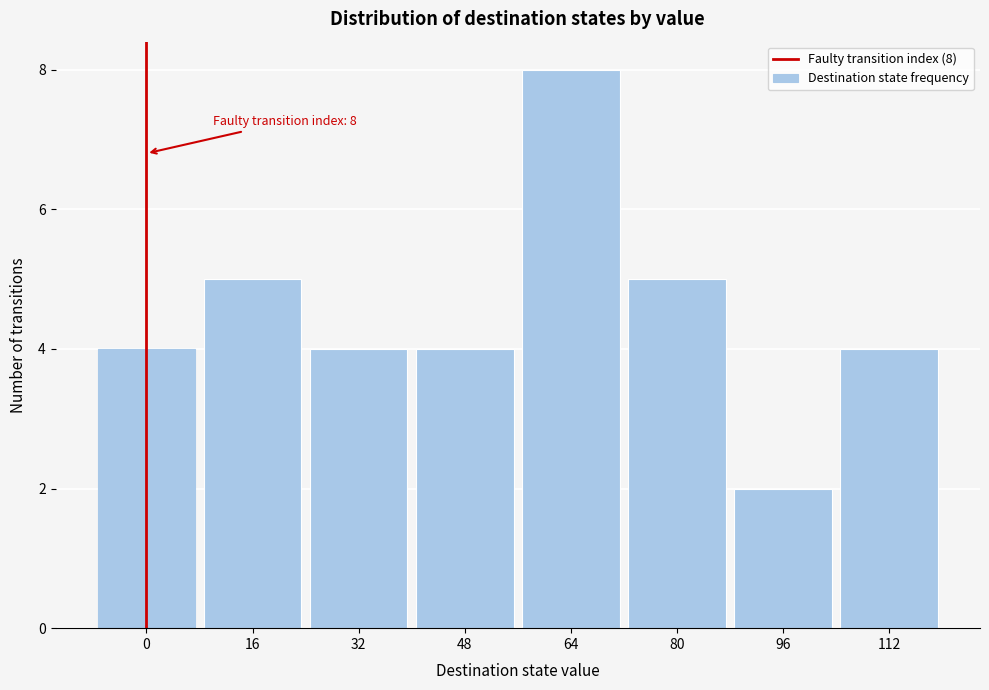

Reading right to left, extract all data points from this chart.

4	2	5	8	4	4	5	4